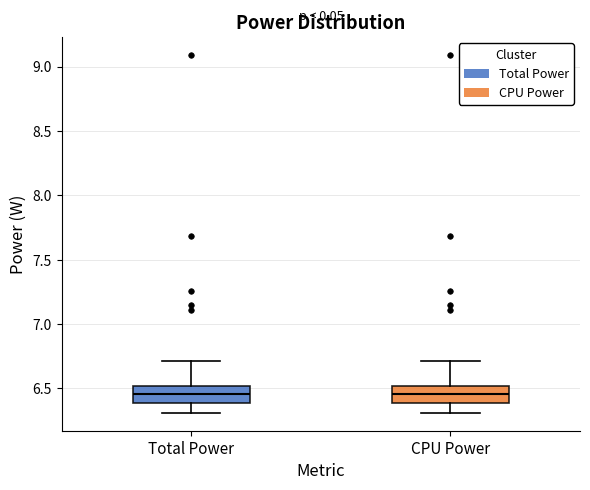

Reading left to right, read every box against the y-axis: the position of its median line, the range the box covers, and the ends of its whiskers. The values are not printed on the chart, so give them approximately, as read against the axis.

Total Power: median 6.45, box 6.40 to 6.50, whiskers 6.30 to 6.70
CPU Power: median 6.45, box 6.40 to 6.50, whiskers 6.30 to 6.70